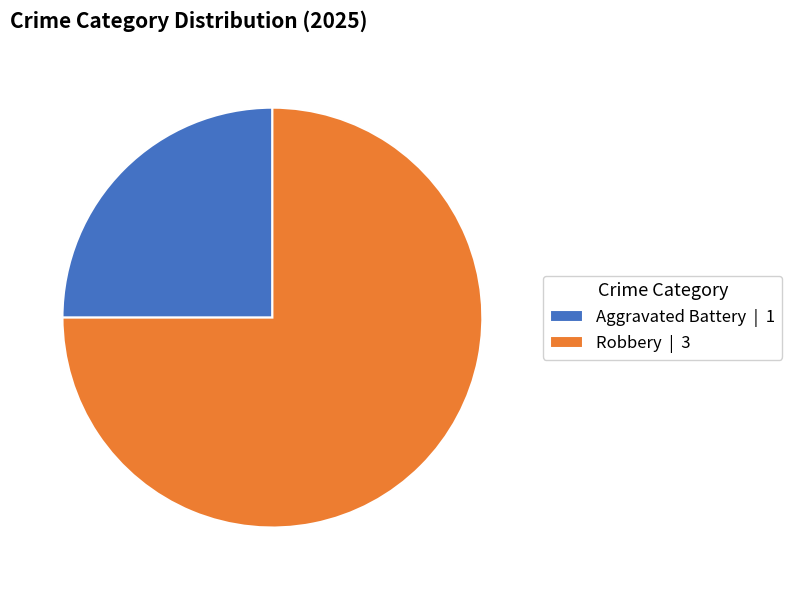

Is there a majority slice in this chart?

Yes